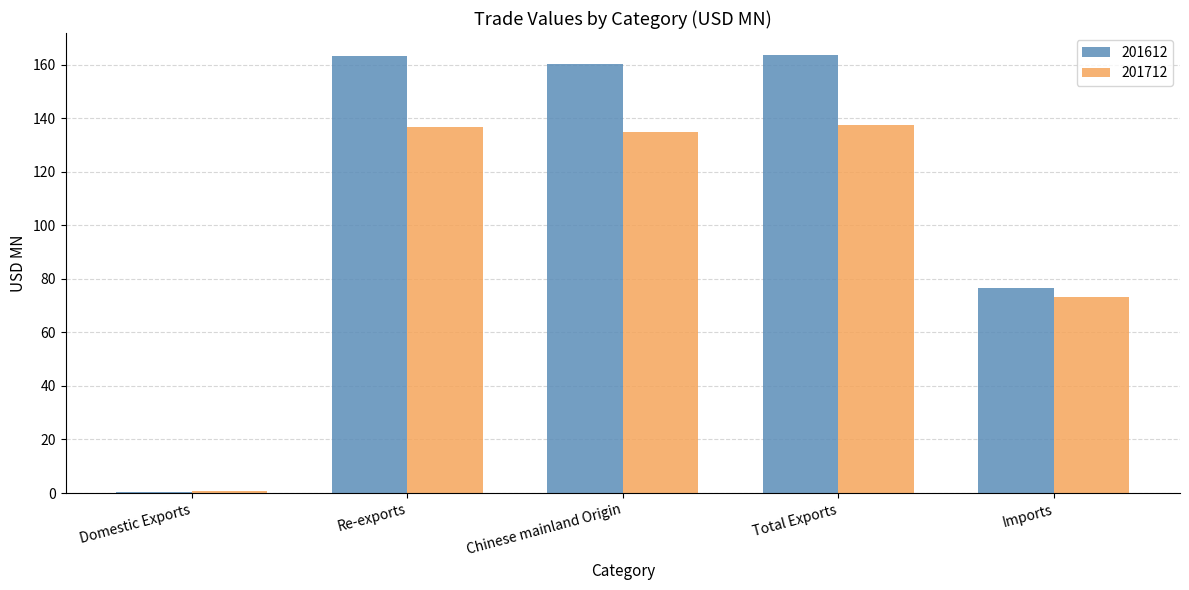

How many values in the 201612 series exceed 160?

3